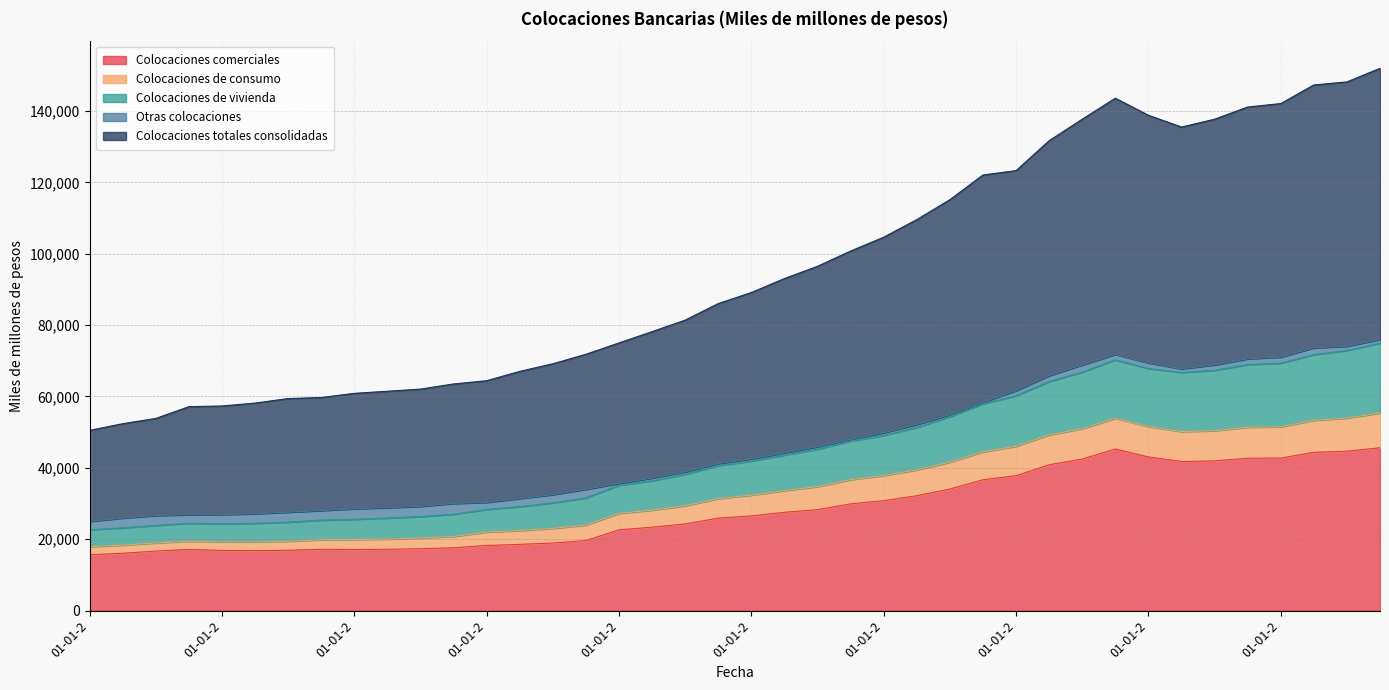

Where does the Colocaciones totales consolidadas series first go above 89134?

01-04-2006